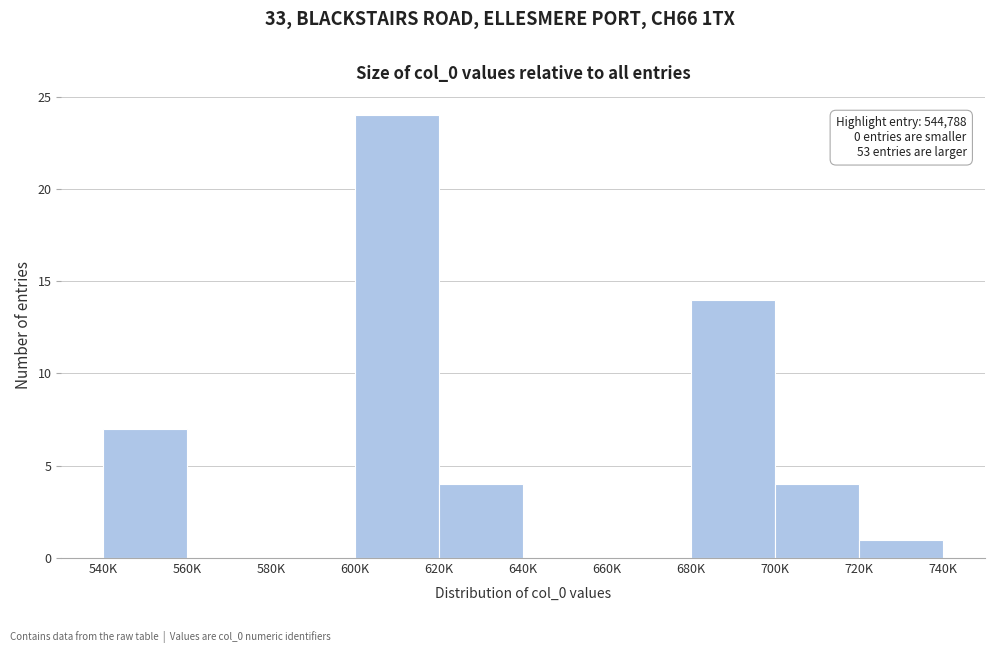

Reading left to right, list all the values displayed in this chart.

540K=7	560K=0	580K=0	600K=24	620K=4	640K=0	660K=0	680K=14	700K=4	720K=1